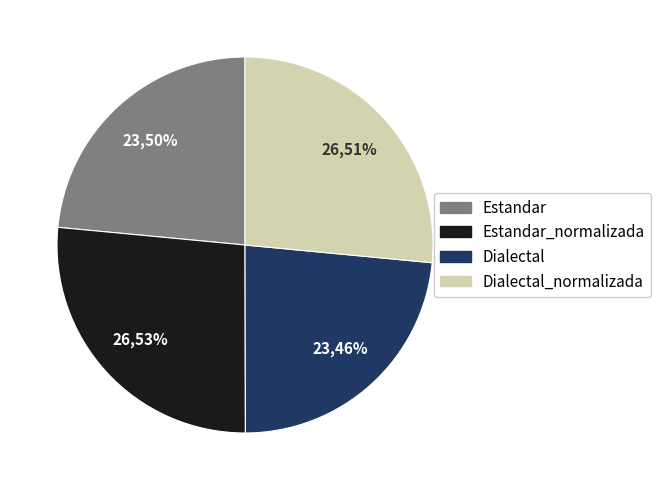

Does Dialectal represent more than half of the total?

No